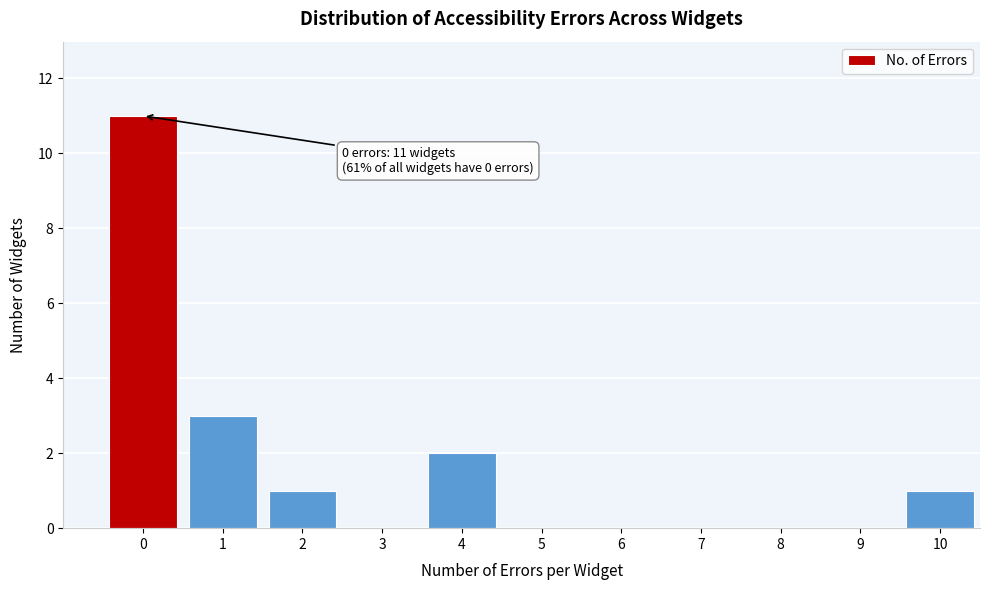

Reading left to right, transcribe all the data shown in this chart.

0=11	1=3	2=1	3=0	4=2	5=0	6=0	7=0	8=0	9=0	10=1